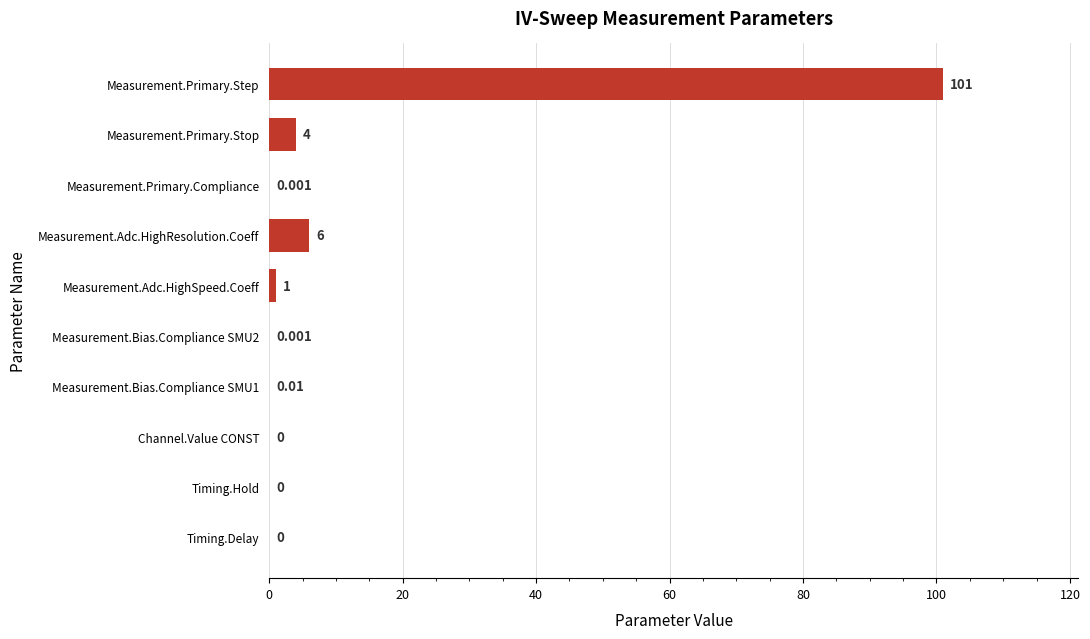

Which has a higher value, Measurement.Primary.Step or Timing.Hold?

Measurement.Primary.Step